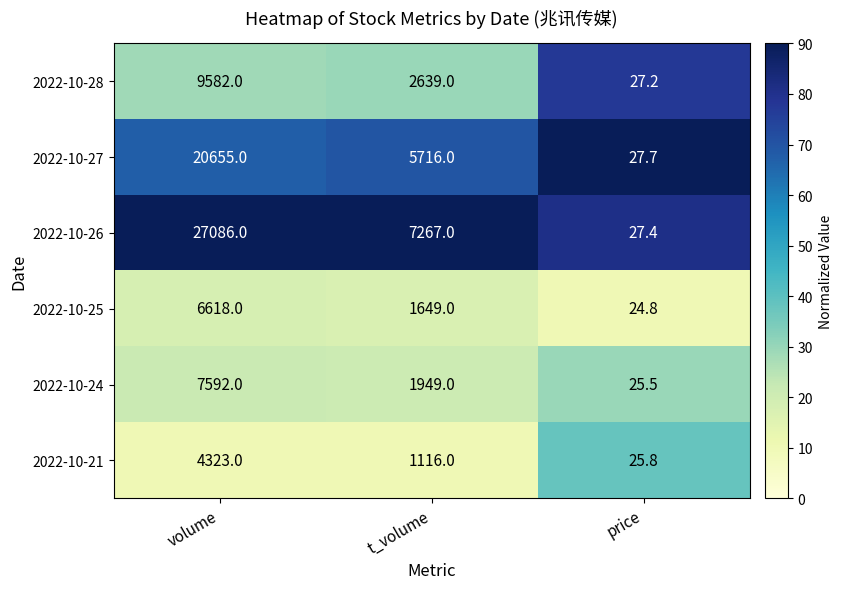

Is the value of 2022-10-25 at volume greater than the value of 2022-10-28 at volume?

No